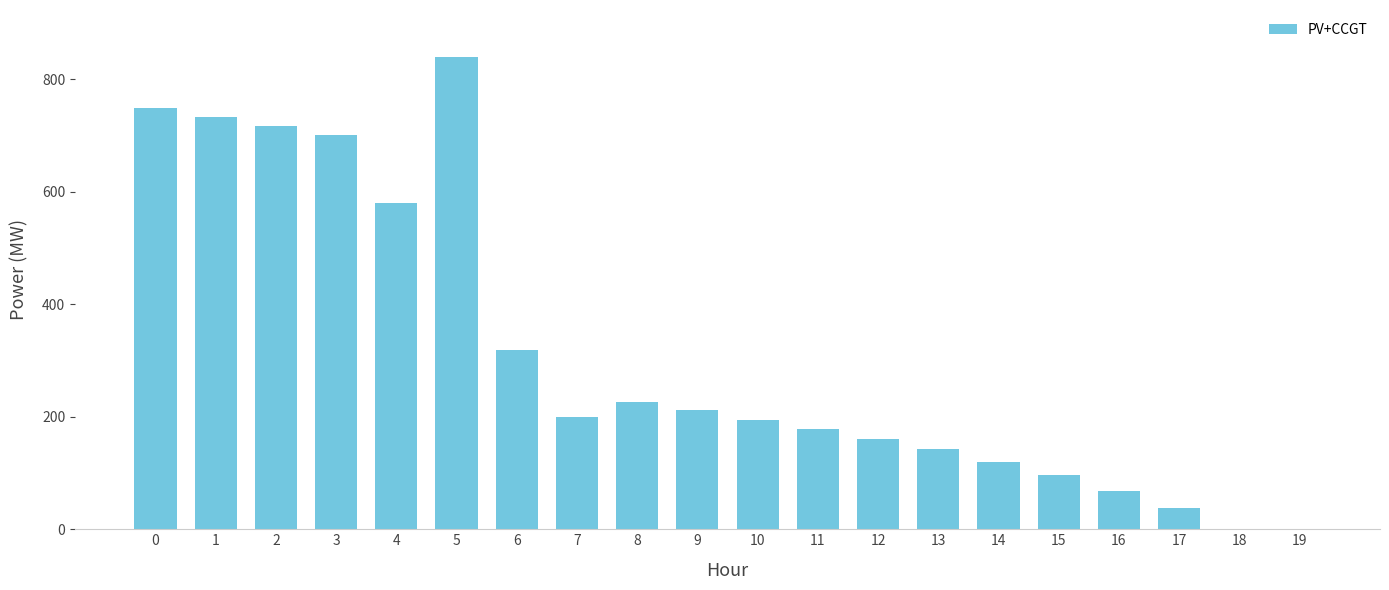

Reading left to right, extract all data points from this chart.

748	732	716	701	579	839	319	199	226	212	195	179	161	142	120	97	68	38	0	0